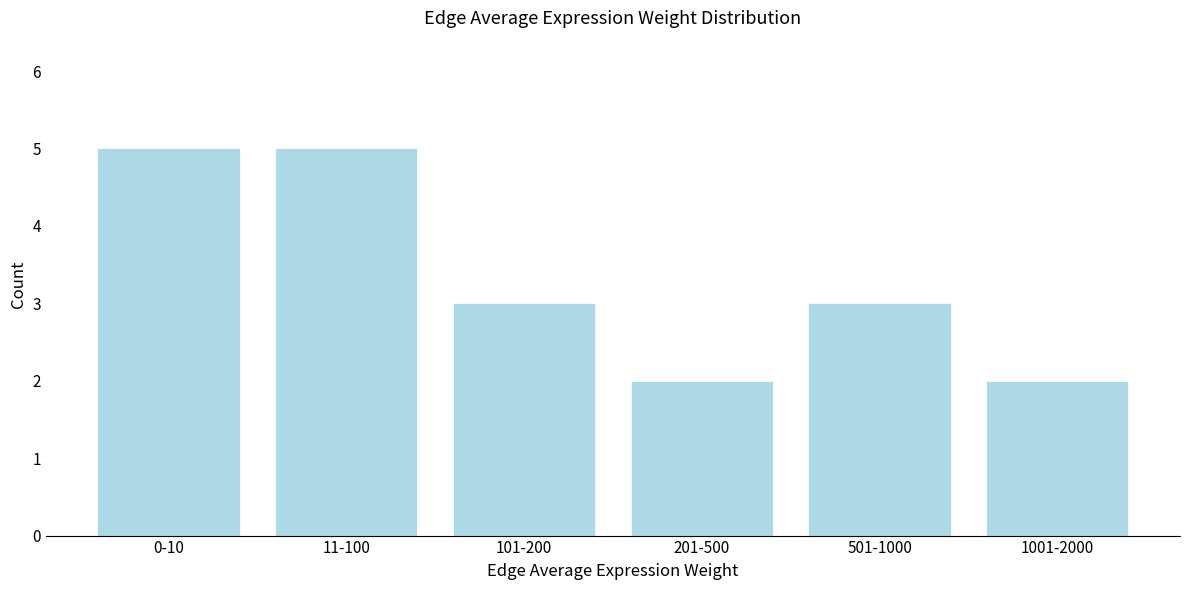

Reading left to right, what are all the values shown in this chart?

0-10=5	11-100=5	101-200=3	201-500=2	501-1000=3	1001-2000=2